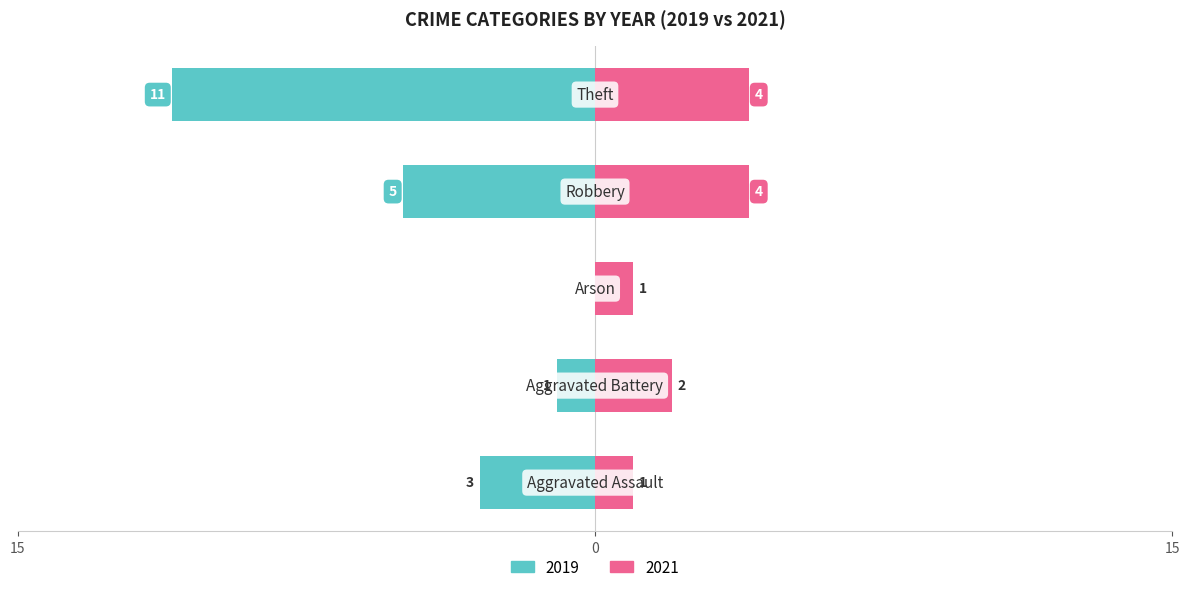

What is the average value of the 2019 series?

-4